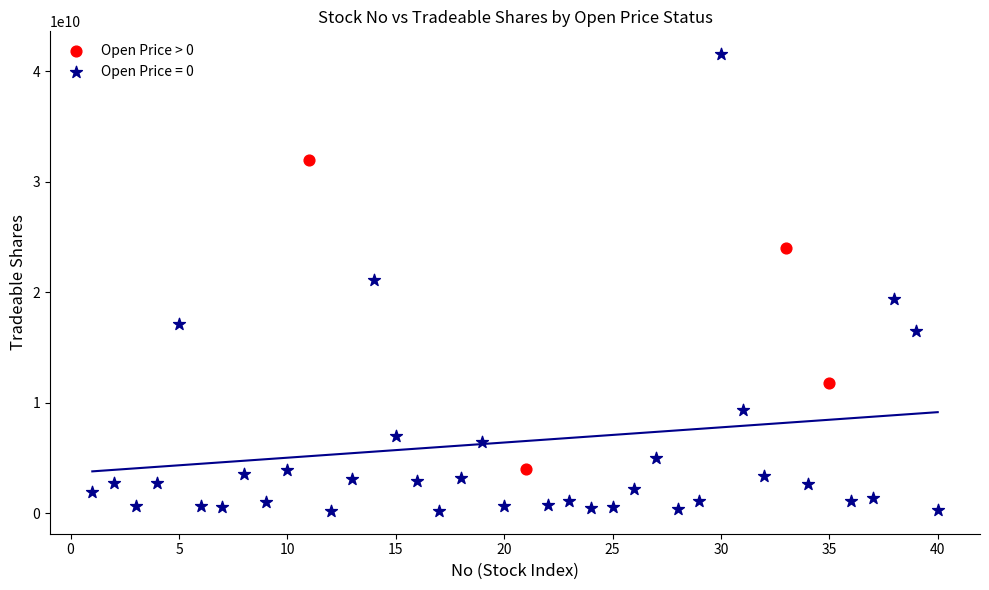

Which series reaches the maximum Y coordinate?

Open Price = 0